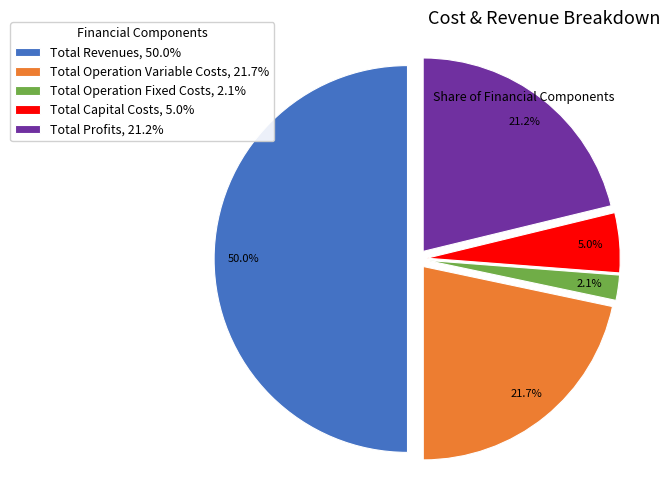

Approximately how many times larger is the value at Total Profits, 21.2% compared to Total Operation Variable Costs, 21.7%?

1.0